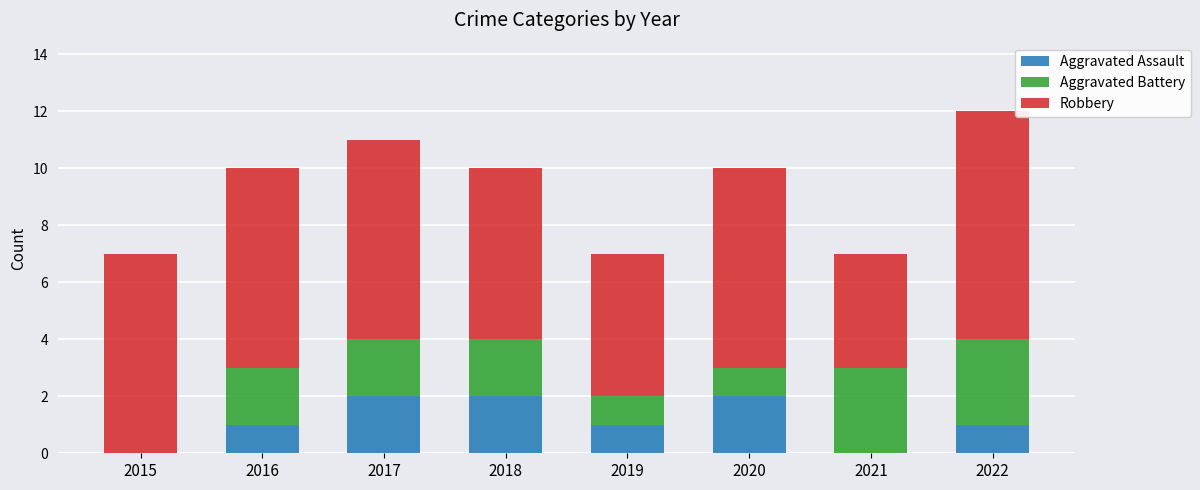

Count the number of data series in this chart.

3